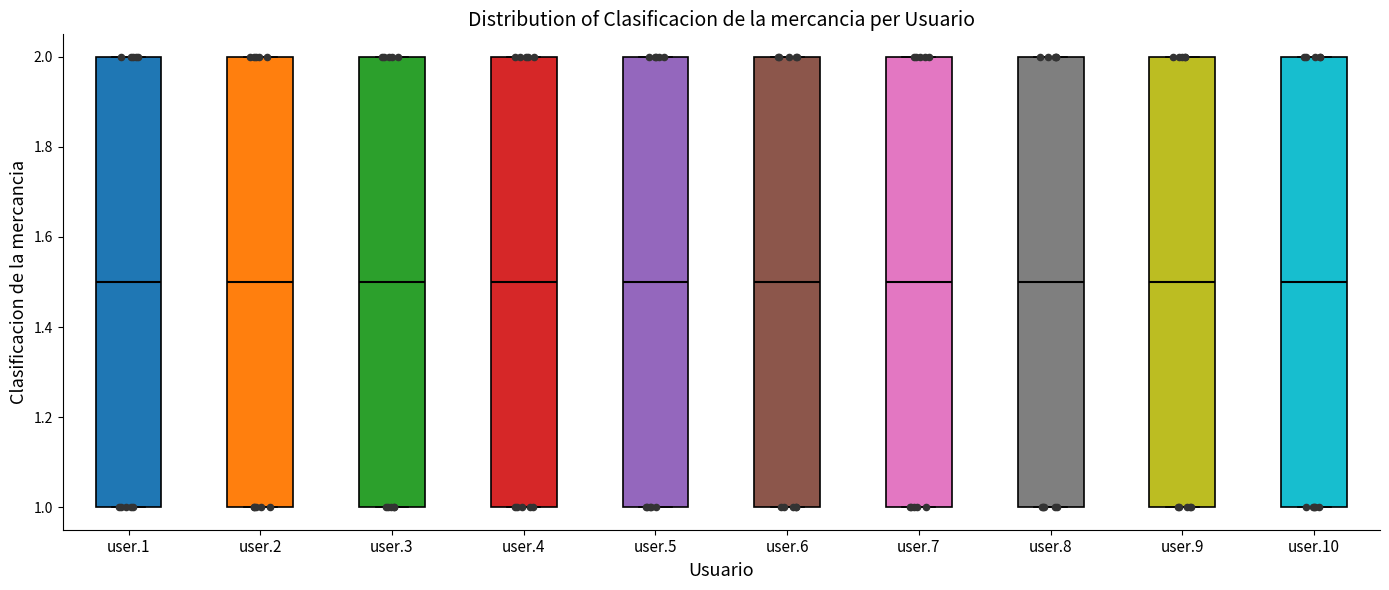

Where is the lower edge of the box for user.2 on the y-axis? The values are not printed on the chart, so give them approximately, as read against the axis.

1.0